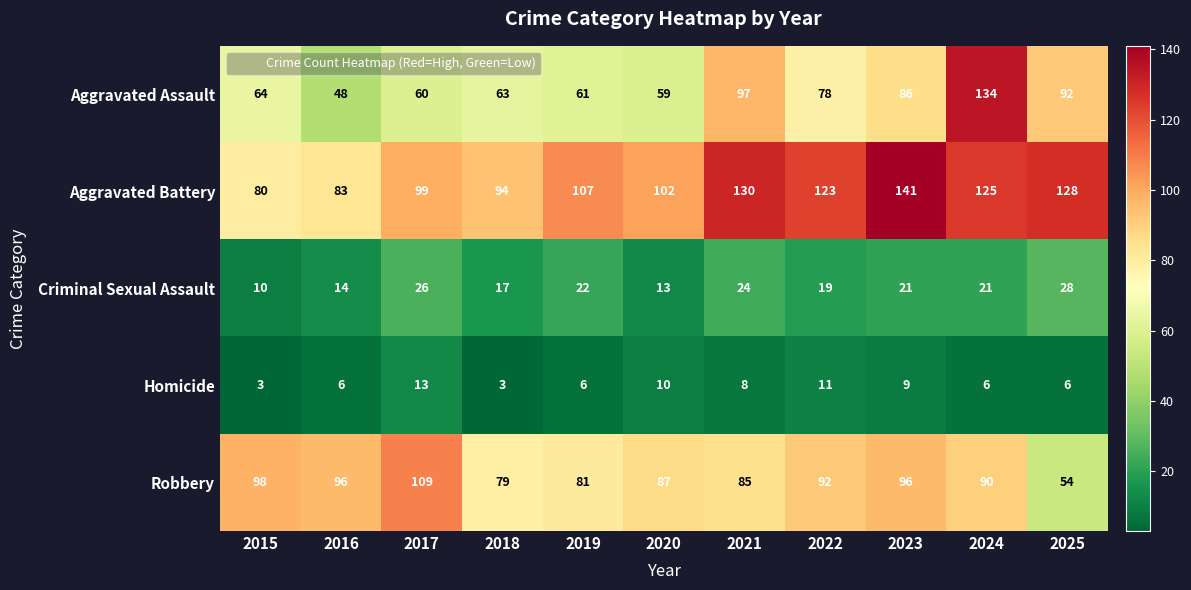

Rank the series at 2015 from lowest to highest value.

Homicide, Criminal Sexual Assault, Aggravated Assault, Aggravated Battery, Robbery